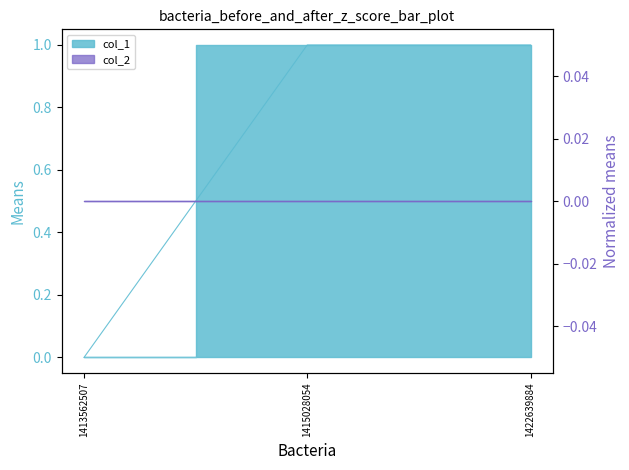

Reading left to right, what are all the values shown in this chart?

1413562507=0	1415028054=1	1422639884=1